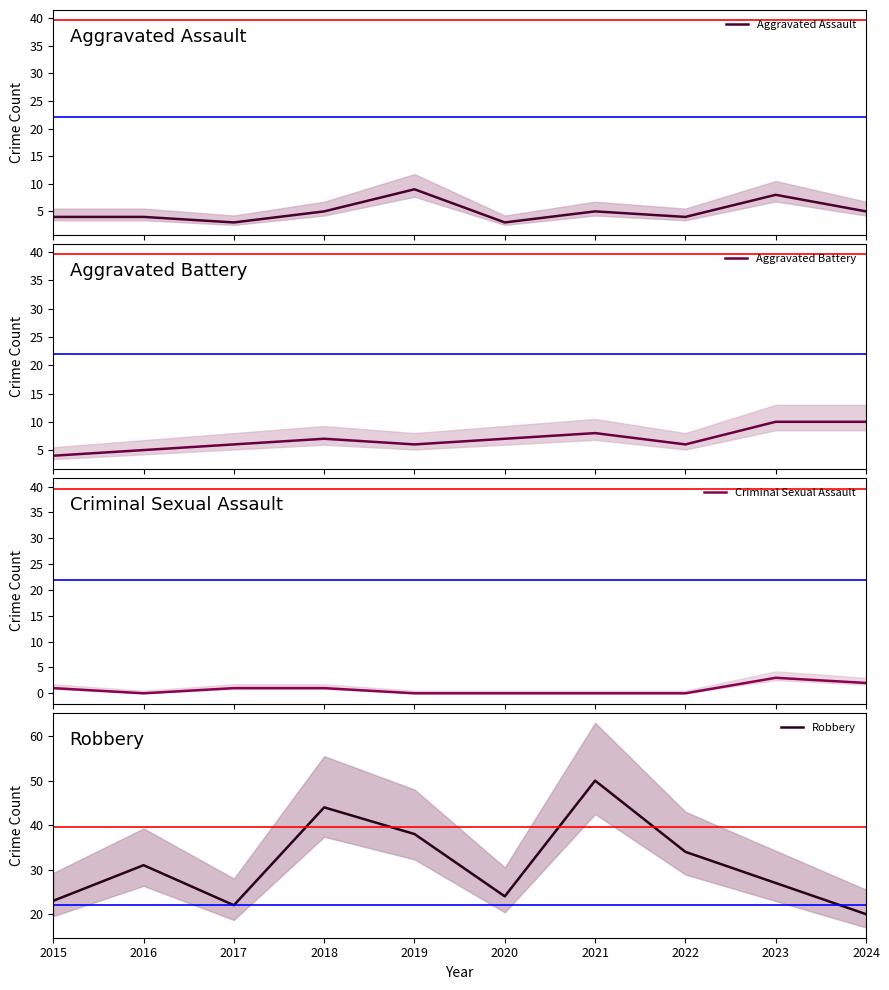

Is the value of Aggravated Assault at 2016 greater than the value of Aggravated Battery at 2021?

No